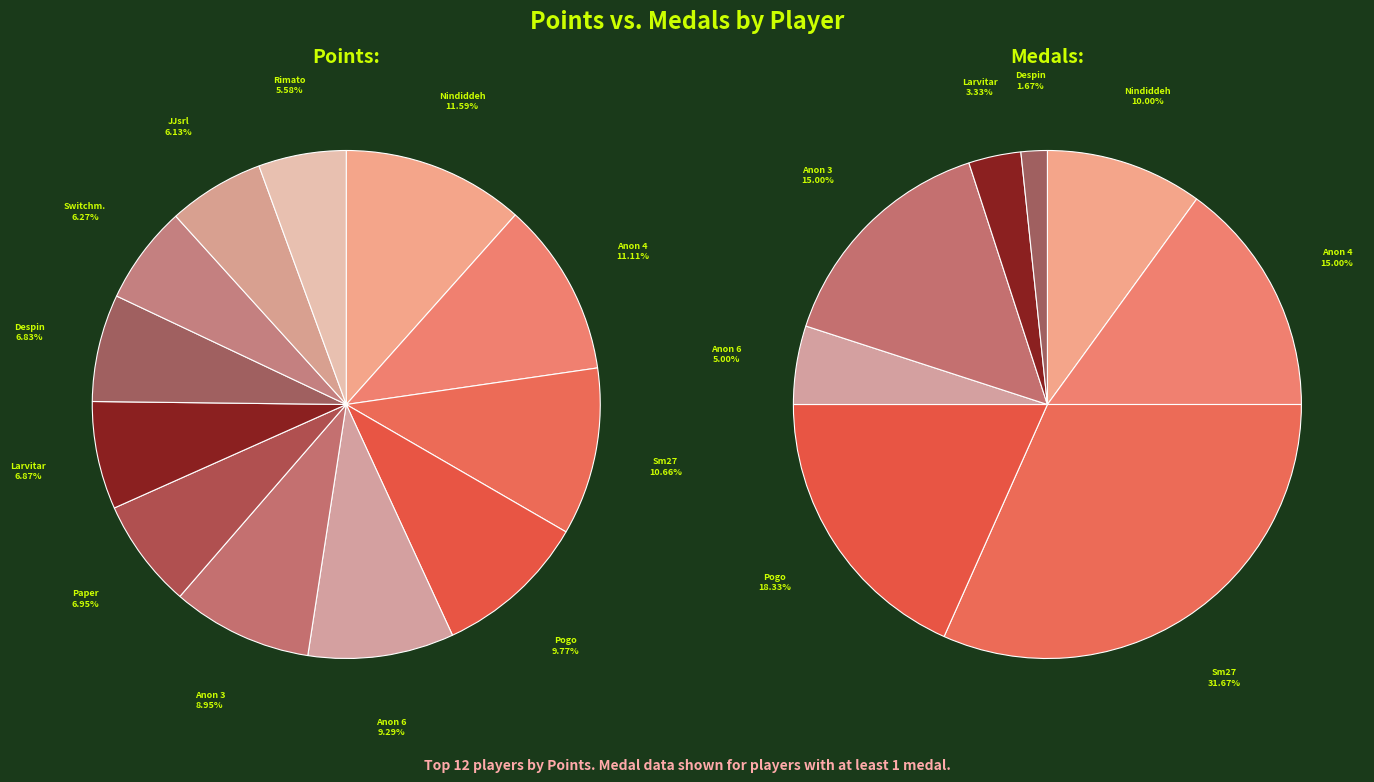

What portion of the pie excludes Anonymous 6?

90.7%